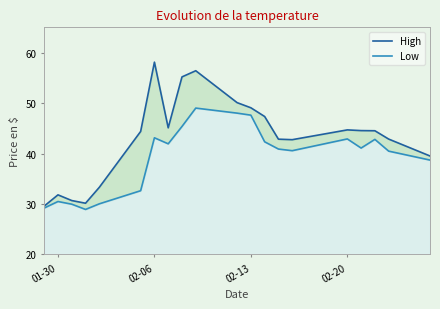

What is the difference between the second highest and second lowest values in the High series?

26.3